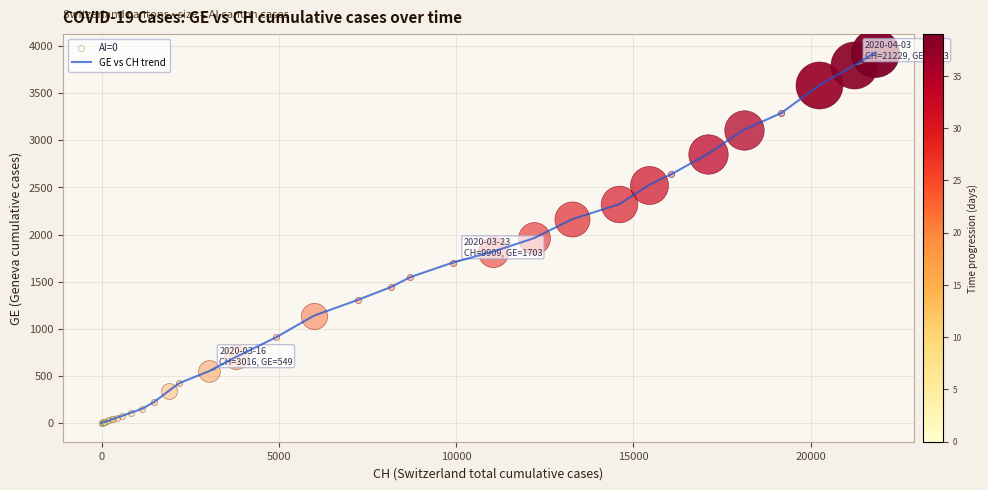

What is the difference between the maximum and minimum values?

3928